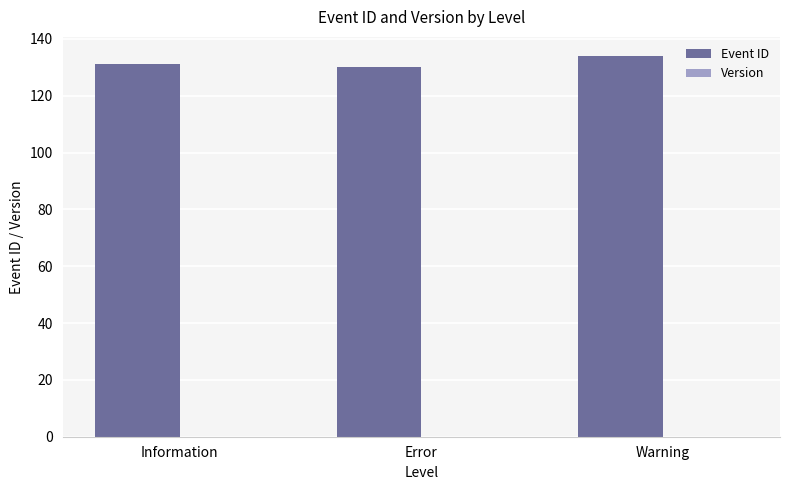

Reading left to right, transcribe all the data shown in this chart.

Information=131	Error=130	Warning=134